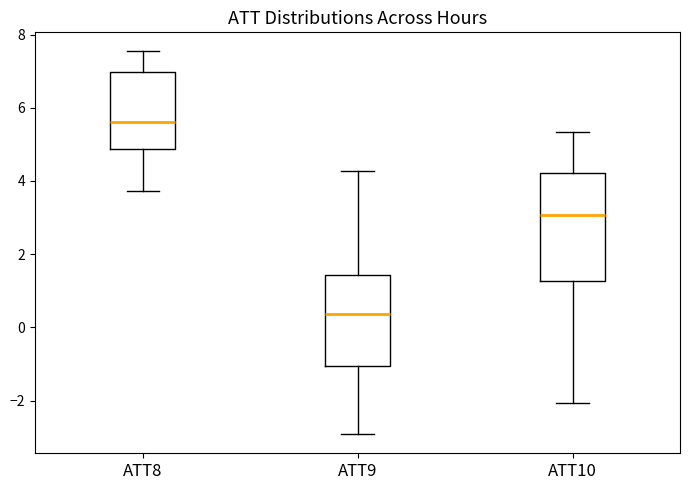

Where is the lower edge of the box for ATT10 on the y-axis? The values are not printed on the chart, so give them approximately, as read against the axis.

1.2